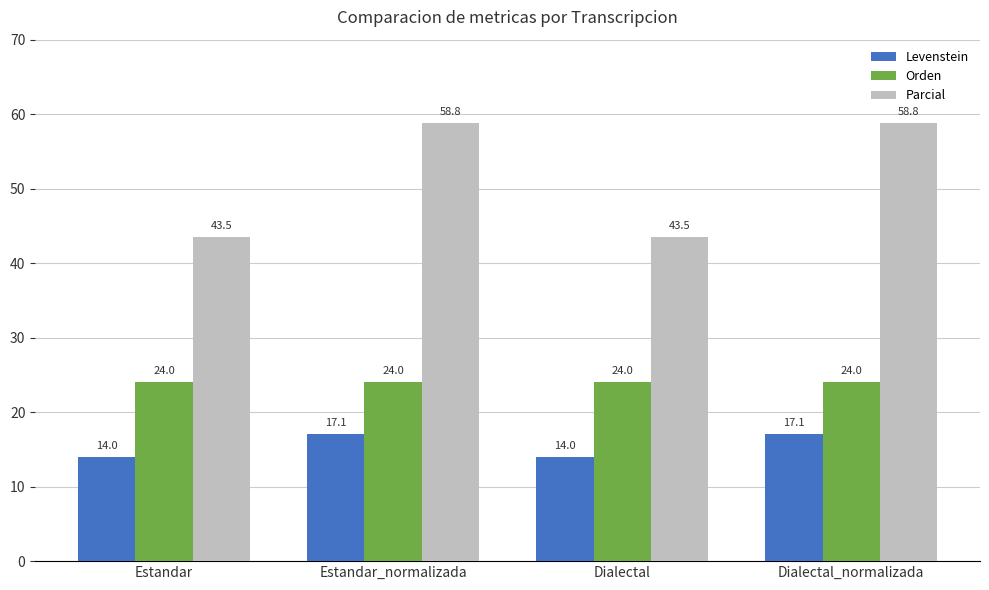

Is the value of Parcial at Dialectal_normalizada greater than the value of Orden at Dialectal_normalizada?

Yes